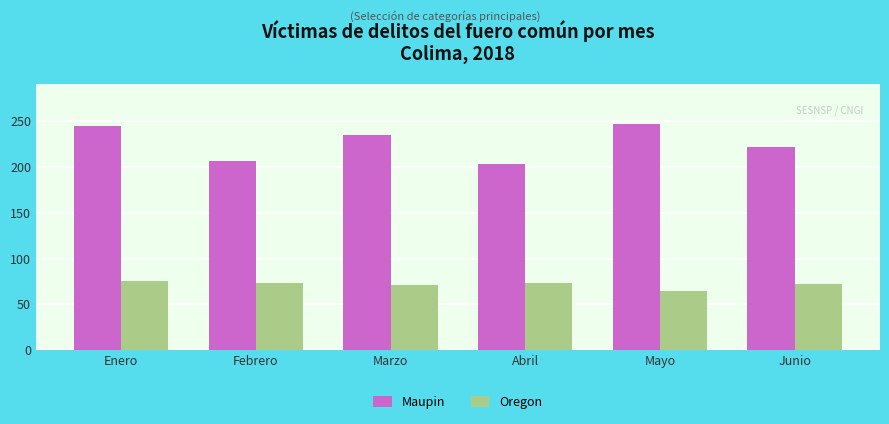

What is the sum of all Oregon values?

430